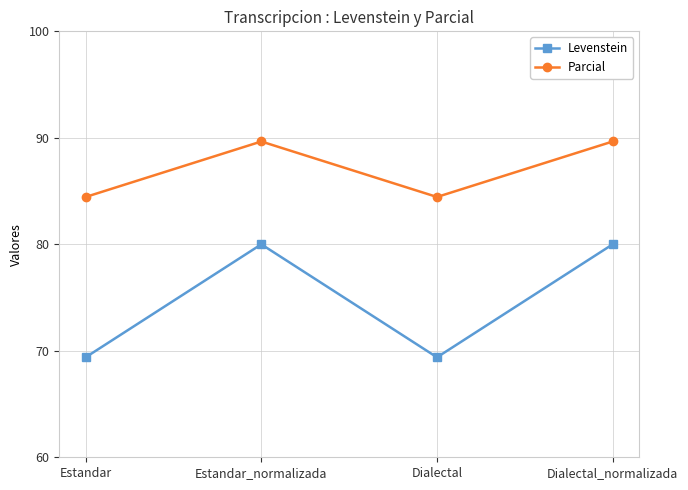

Rank the series at Estandar from highest to lowest value.

Parcial, Levenstein